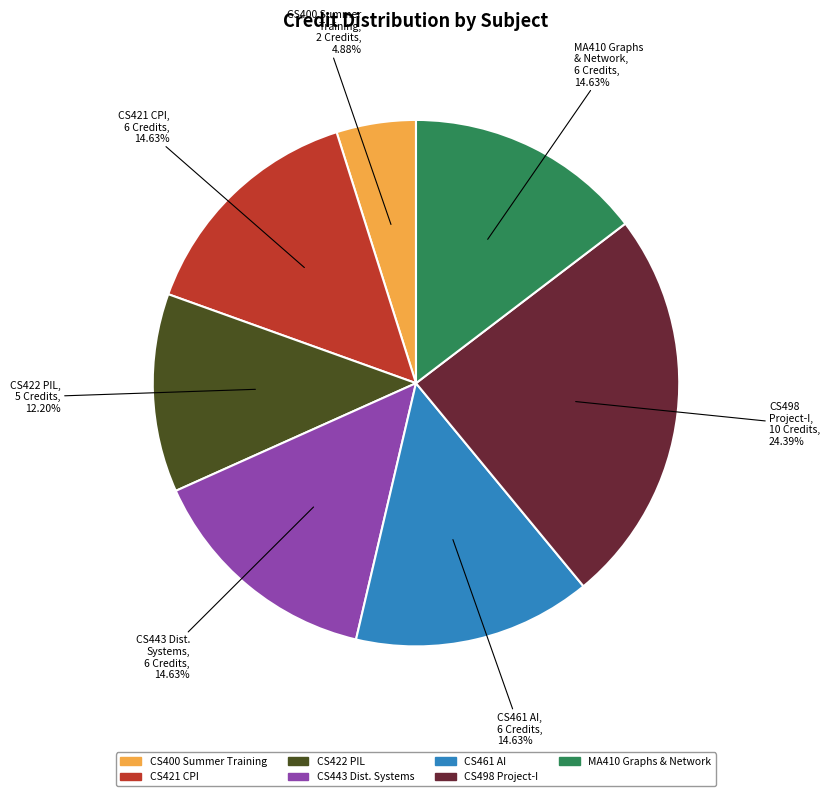

Which category has the biggest portion of the pie?

CS498 Project-I